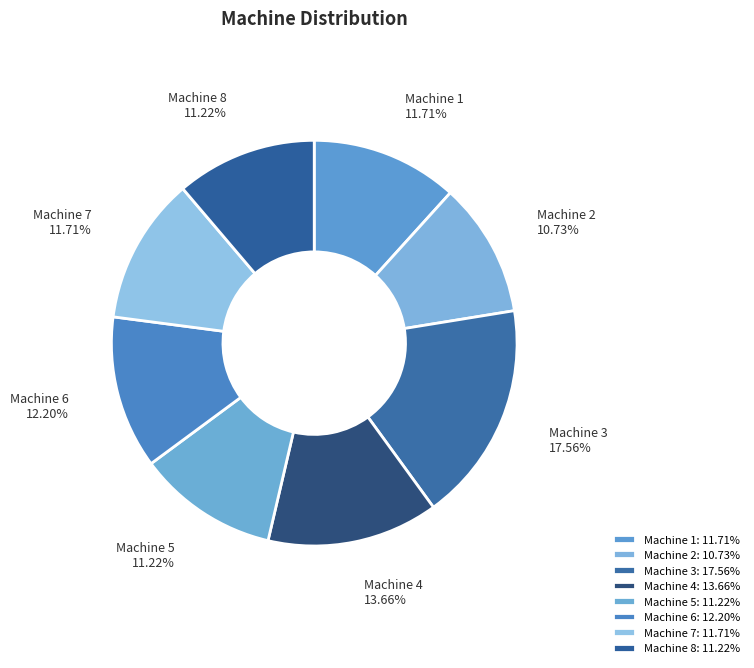

What percentage is NOT represented by Machine 5?

88.8%